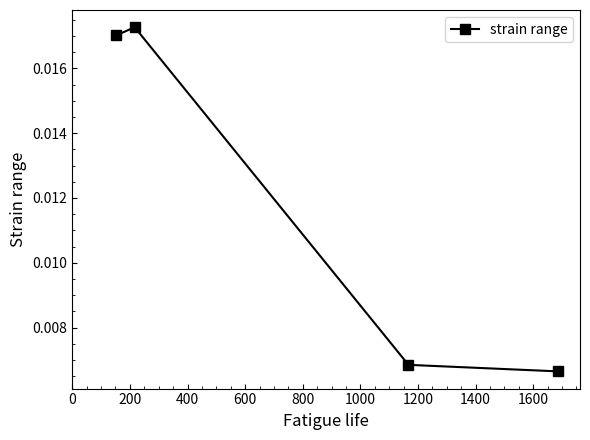

True or false: there are more than 1 points higher than both neighbors.

False